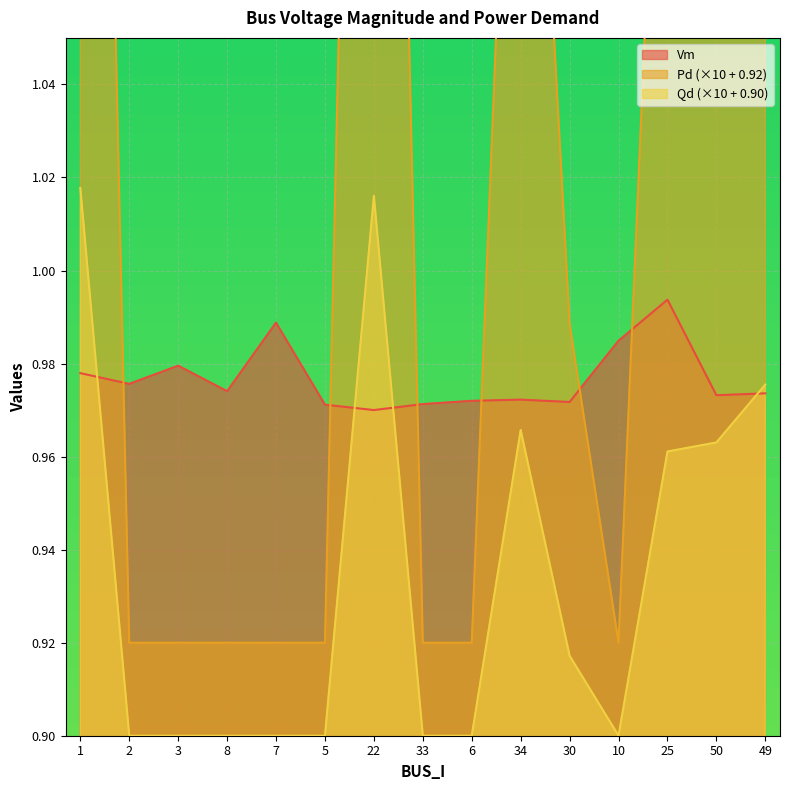

What position from the left is 49?

15